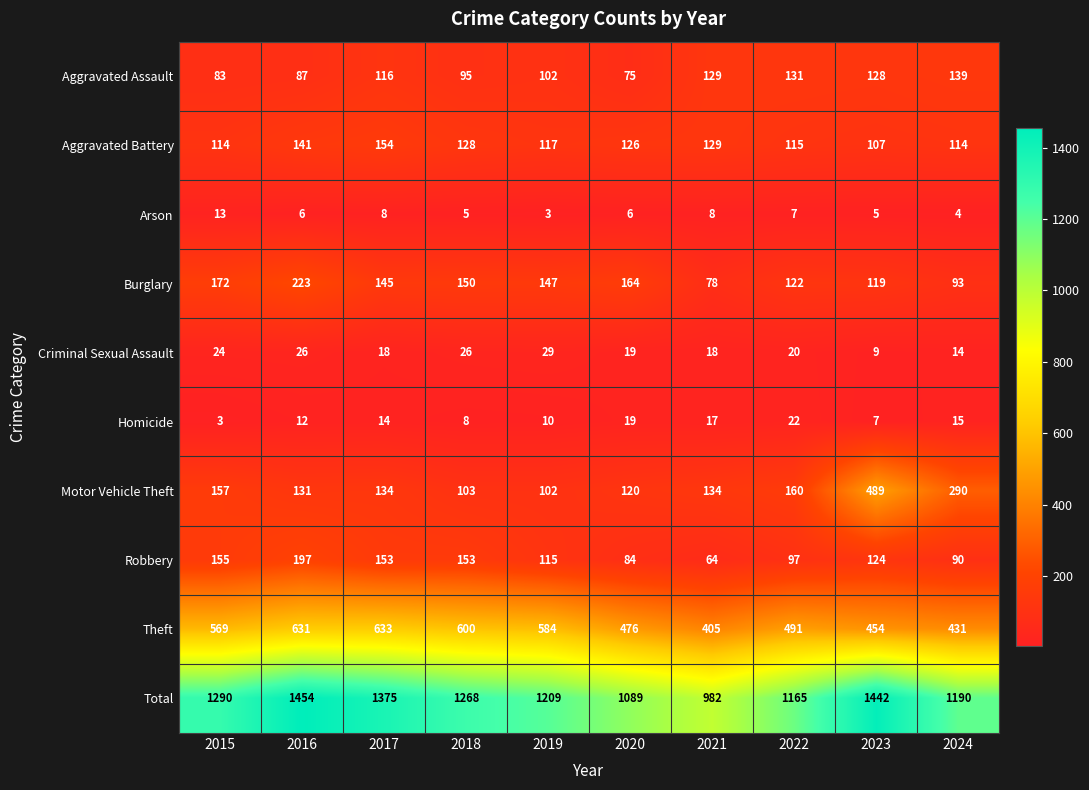

At how many categories does at least one series exceed 78?

10